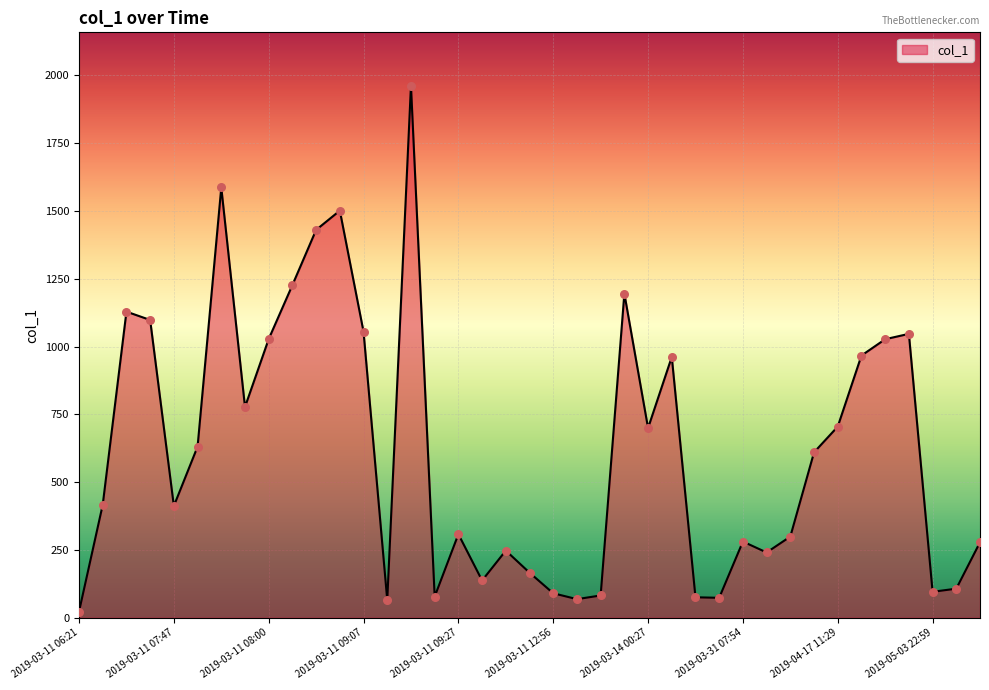

What is the greatest value displayed?

1962.7